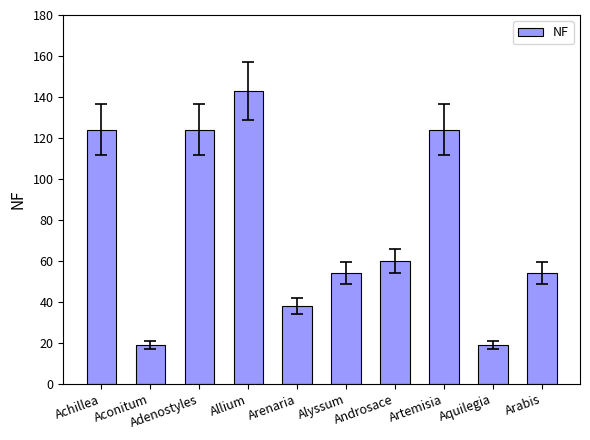

How many distinct data groups are displayed?

1